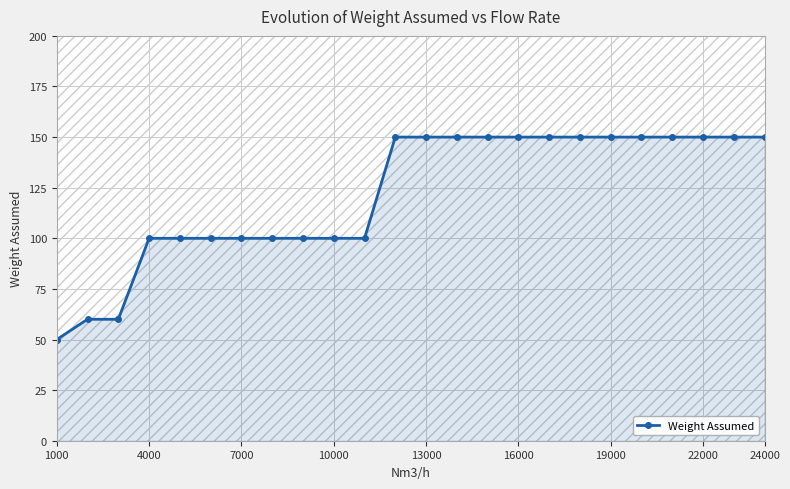

What is the average value?

122